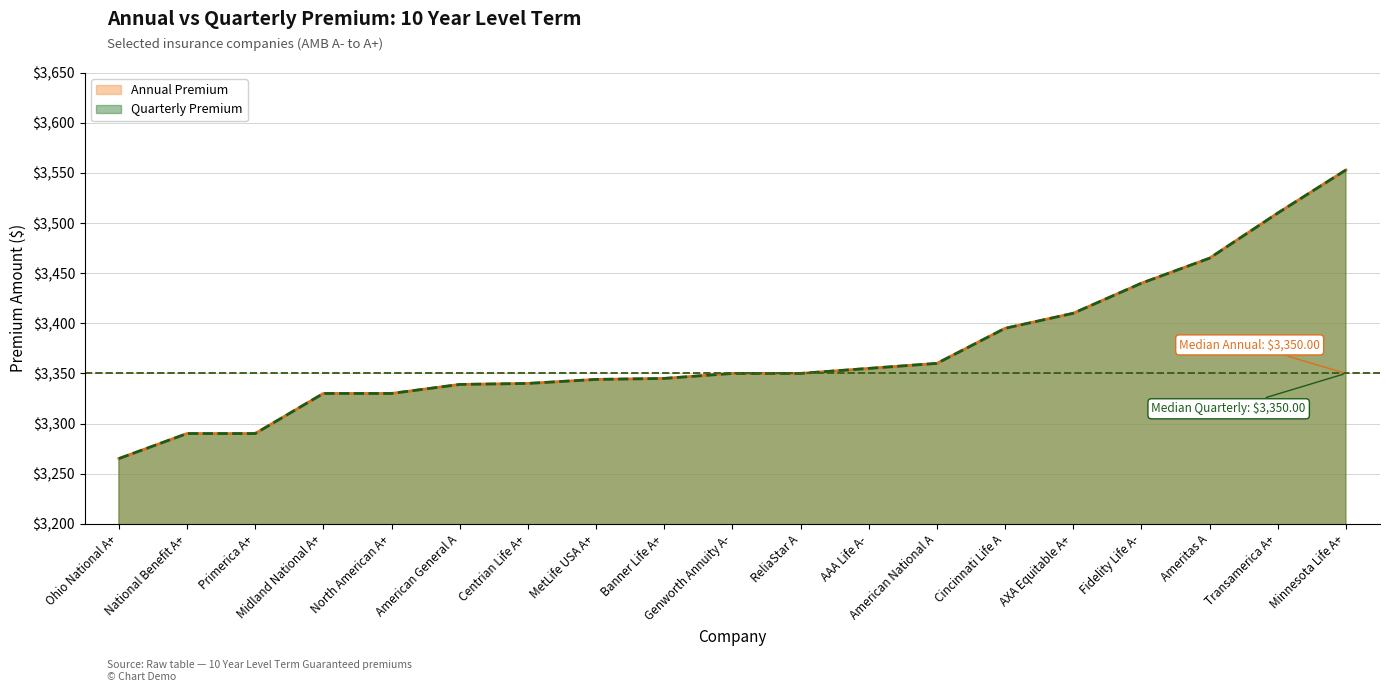

True or false: Quarterly (line) has more than 0 points higher than both neighbors.

False